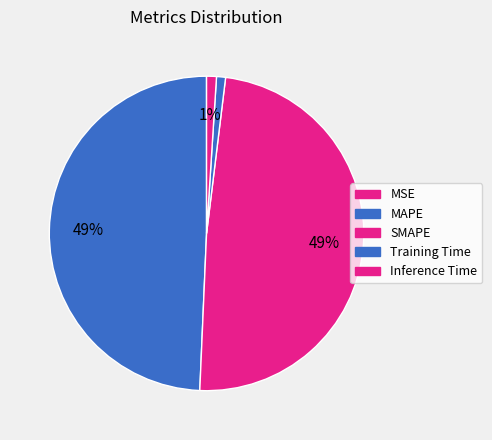

To the nearest percent, what is the combined percentage of MSE and SMAPE?

49%